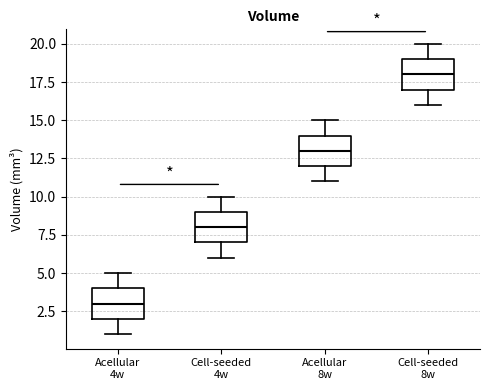

Where does the median line of the box for Cell-seeded 4w sit on the y-axis? The values are not printed on the chart, so give them approximately, as read against the axis.

8